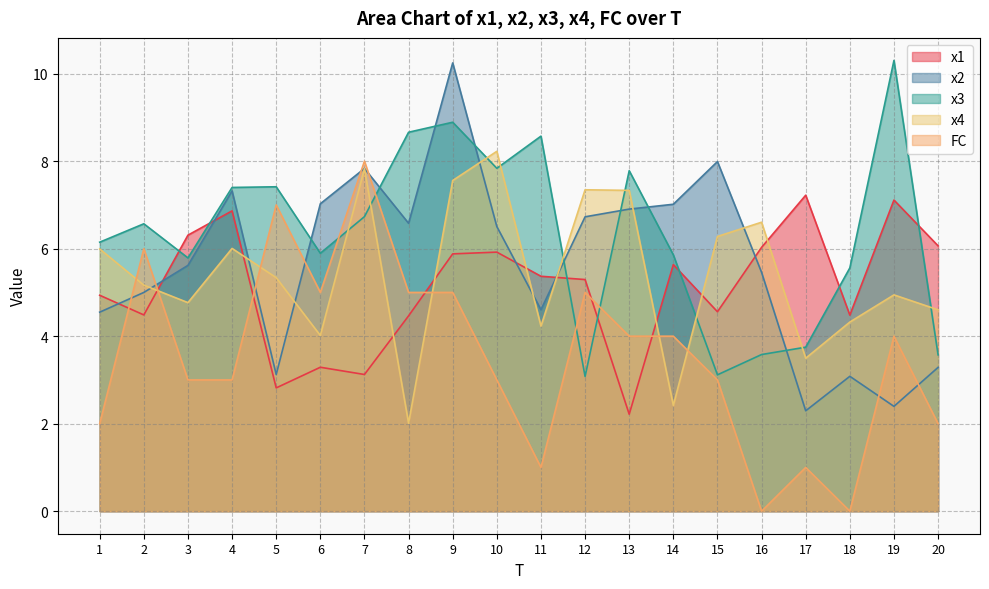

At which category is the sum across all series the highest?

9